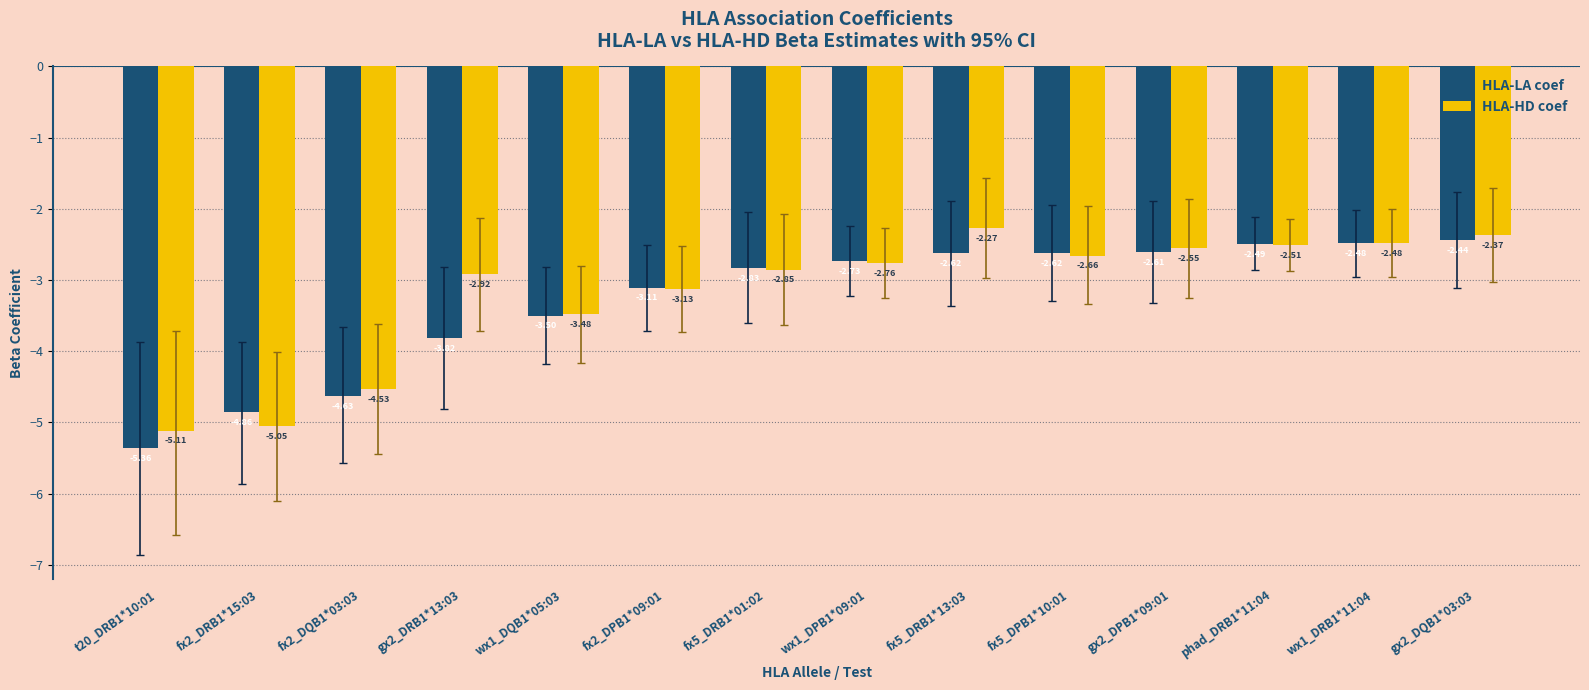

Does the chart contain stacked bars?

No